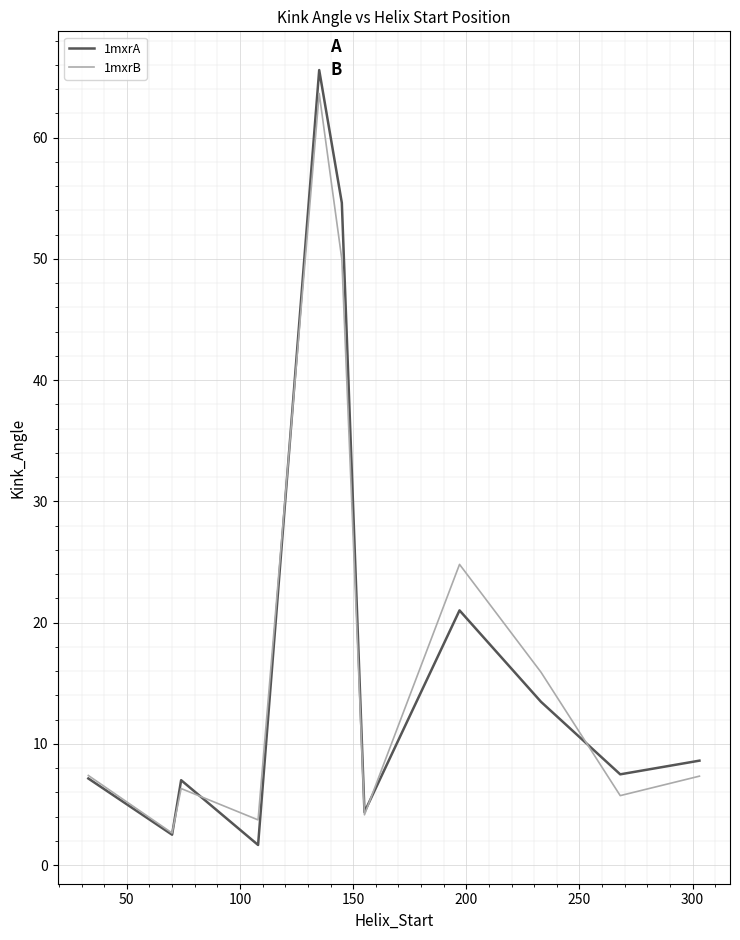

What is the maximum value for 1mxrA?

65.6